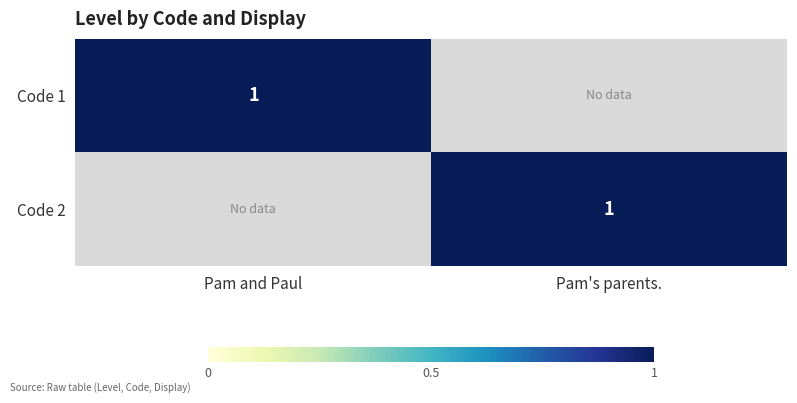

Is it true that Code 2 equals 1 at Pam's parents.?

True